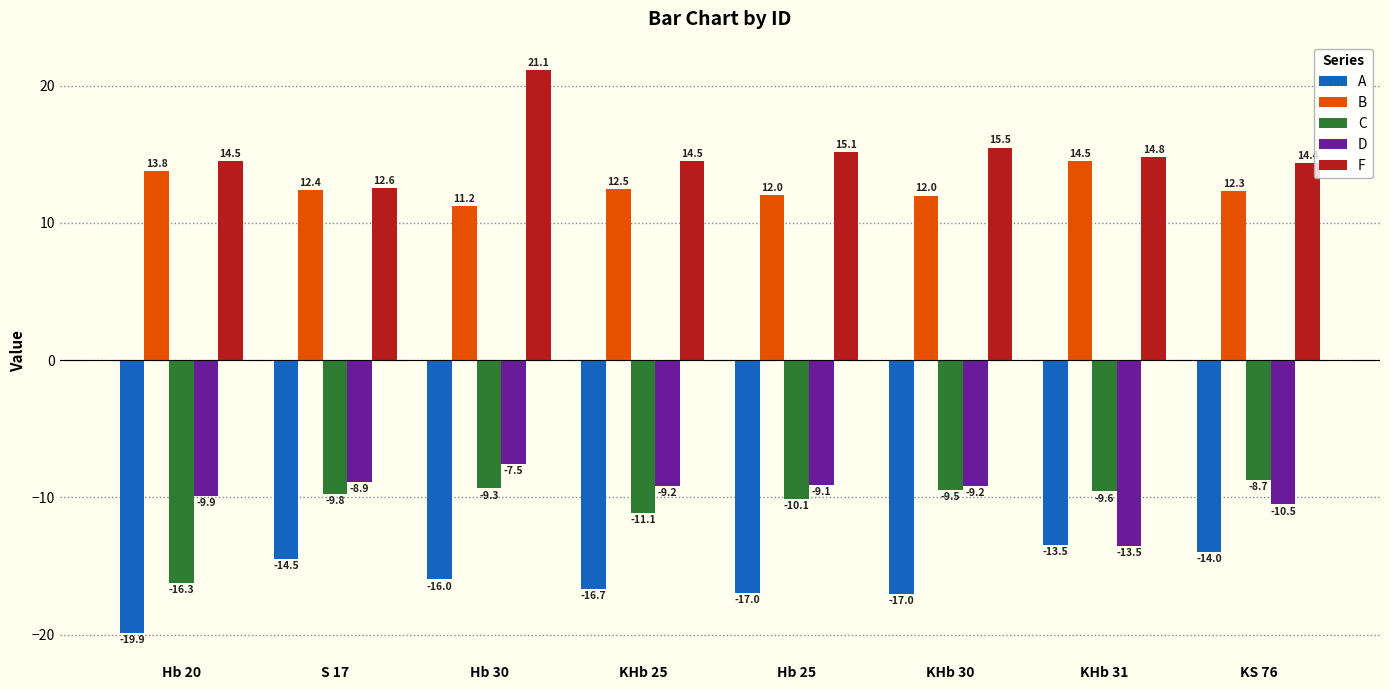

How many values in the A series exceed -15?

3